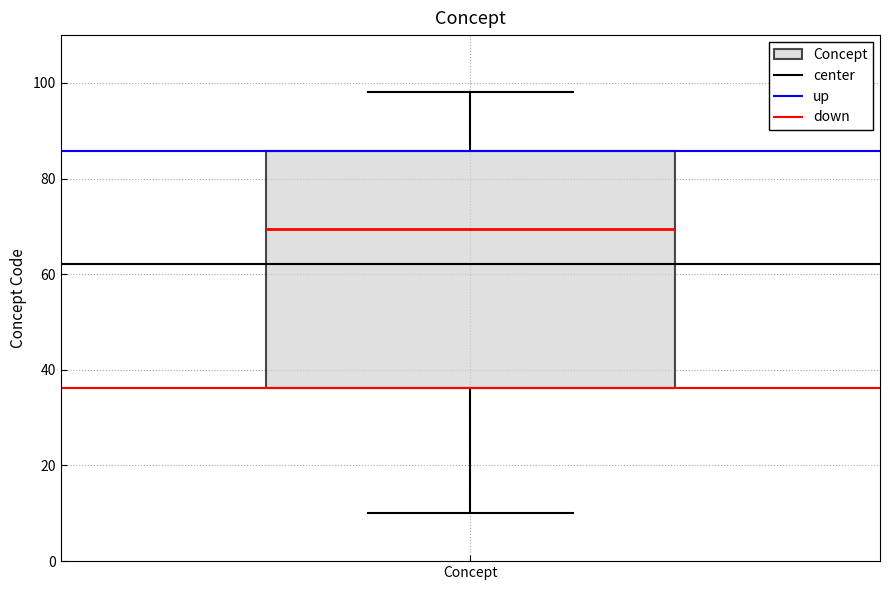

Read this box plot against the y-axis: the position of the median line, the range covered by the box, and the ends of both whiskers. The values are not printed on the chart, so give them approximately, as read against the axis.

median 70, box 36 to 86, whiskers 10 to 98